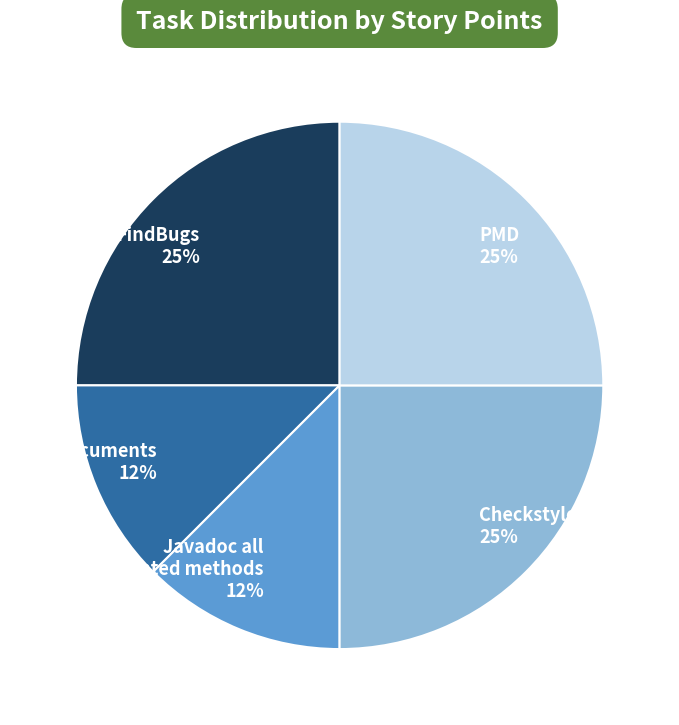

Does Checkstyle represent more than half of the total?

No